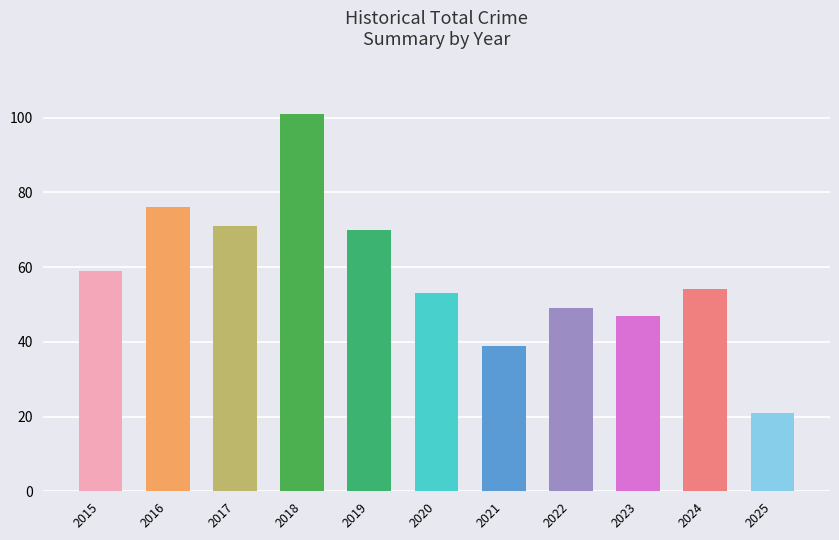

Reading right to left, list all the values displayed in this chart.

21	54	47	49	39	53	70	101	71	76	59